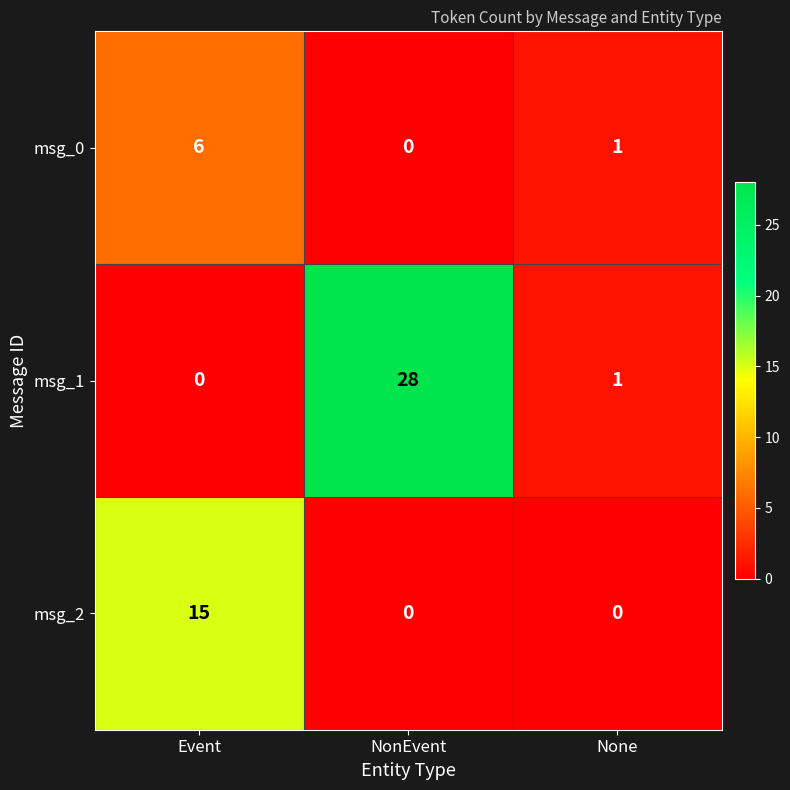

At which category does the chart reach its peak across all series?

NonEvent